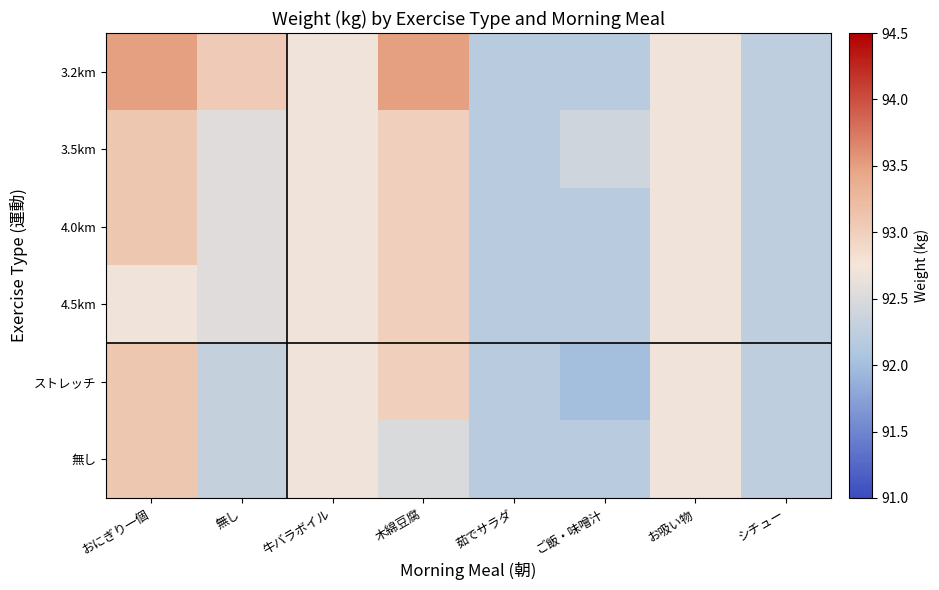

How many distinct data groups are displayed?

6